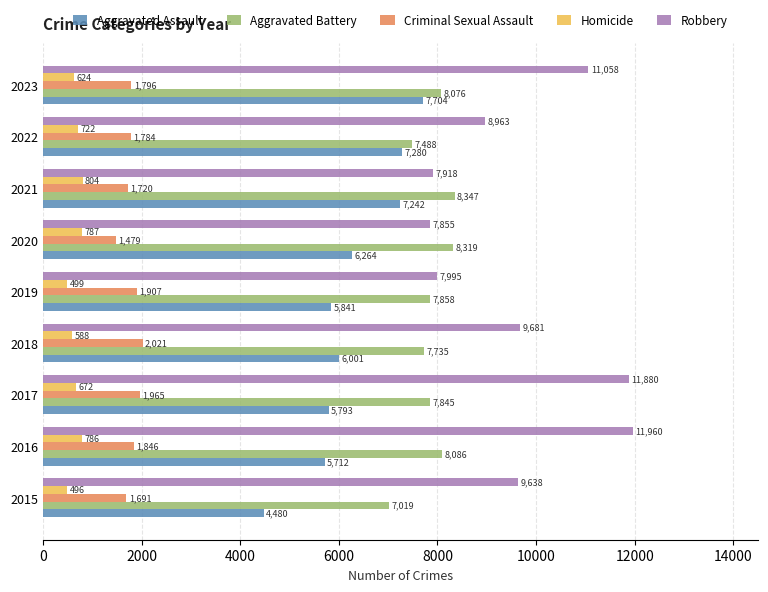

What are all the series names shown in the legend?

Aggravated Assault, Aggravated Battery, Criminal Sexual Assault, Homicide, Robbery